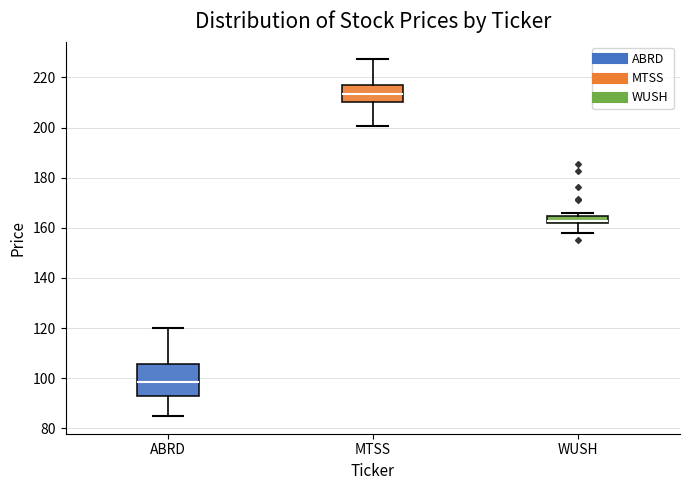

Comparing the boxes themselves (not the whiskers), which one is the tallest?

ABRD